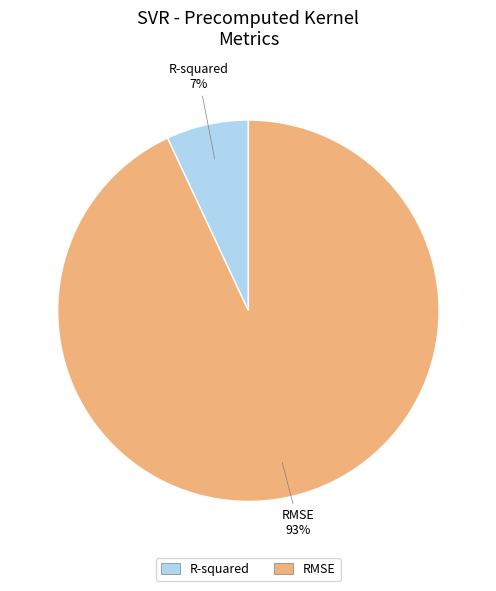

To the nearest percent, what portion does RMSE represent?

93%